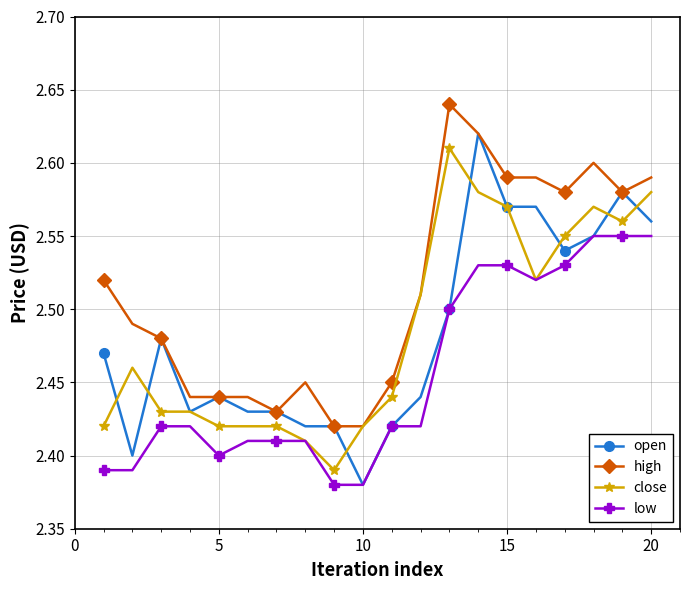

At how many categories does at least one series exceed 2?

20